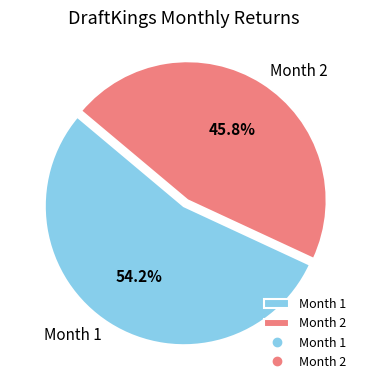

Count the number of slices in the pie.

2